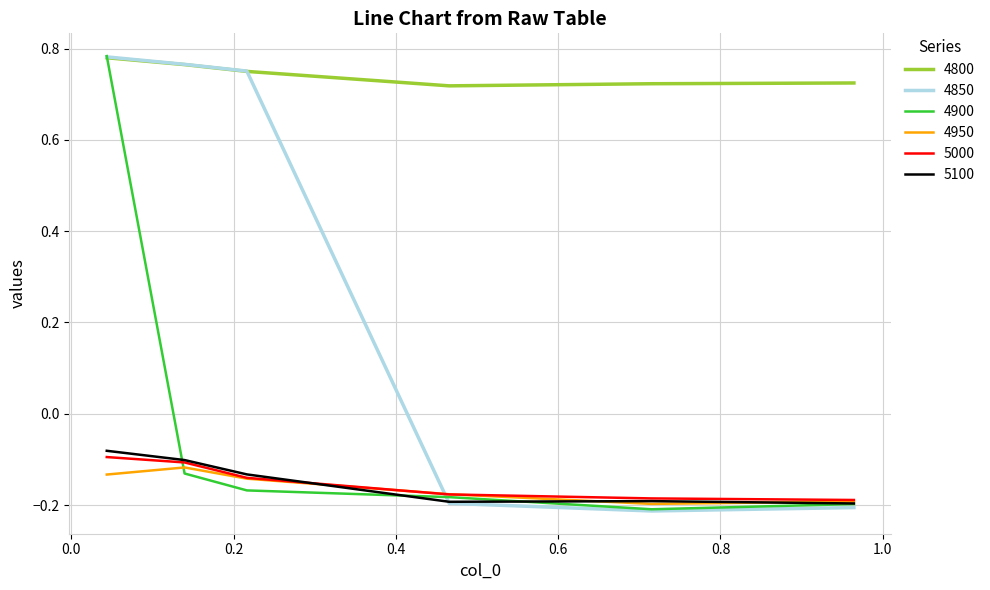

Which series has the largest range (max minus min)?

4850